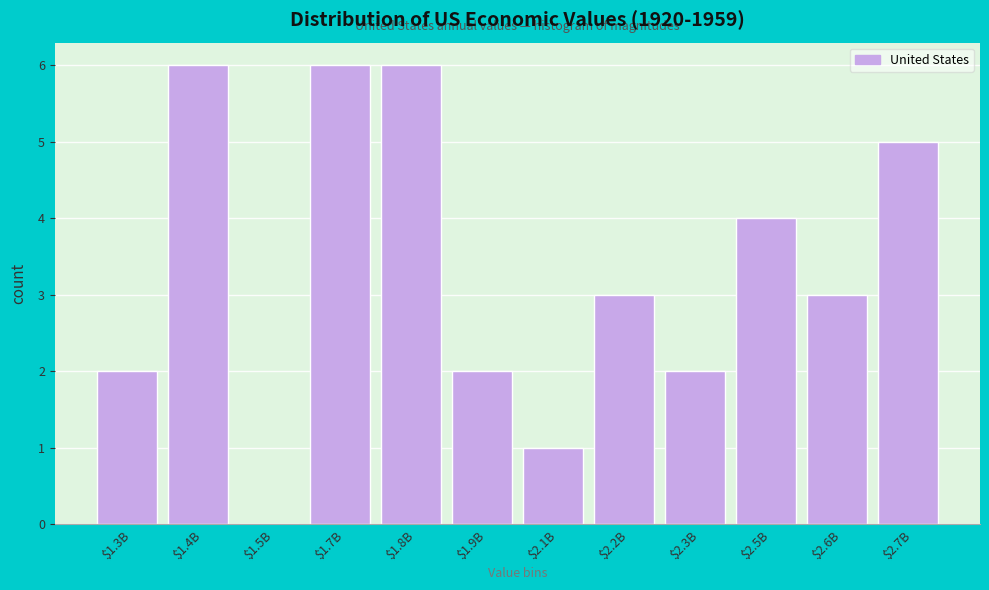

What is the maximum value shown in the chart?

6